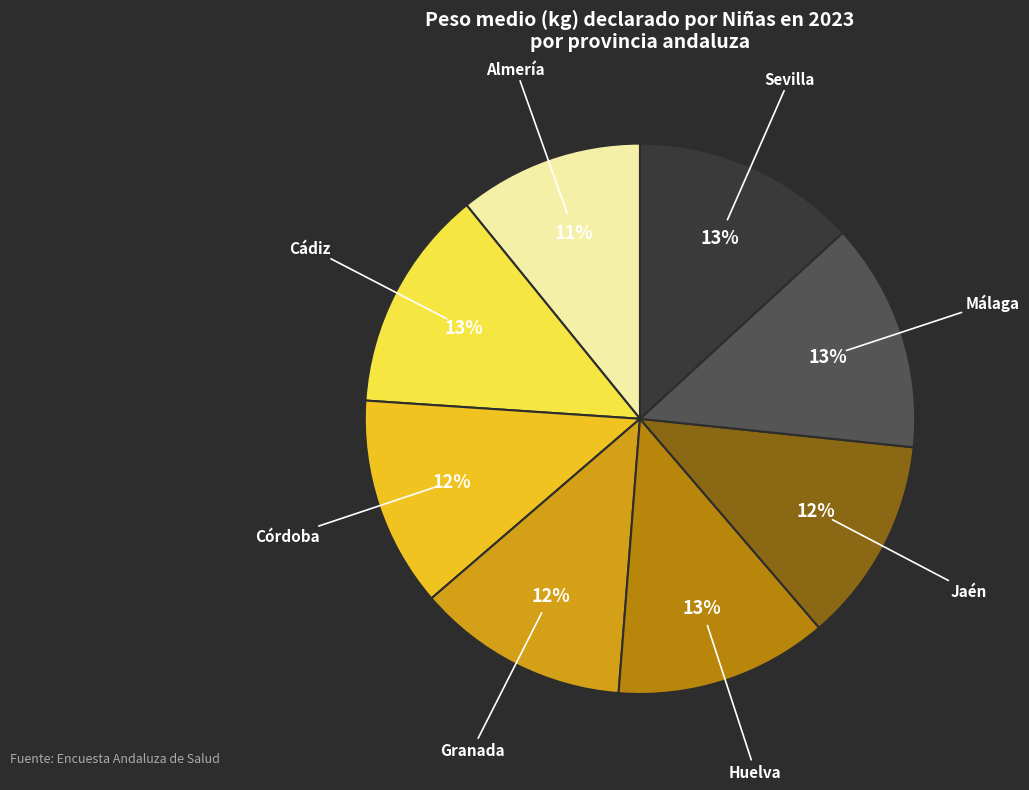

Is there a majority slice in this chart?

No